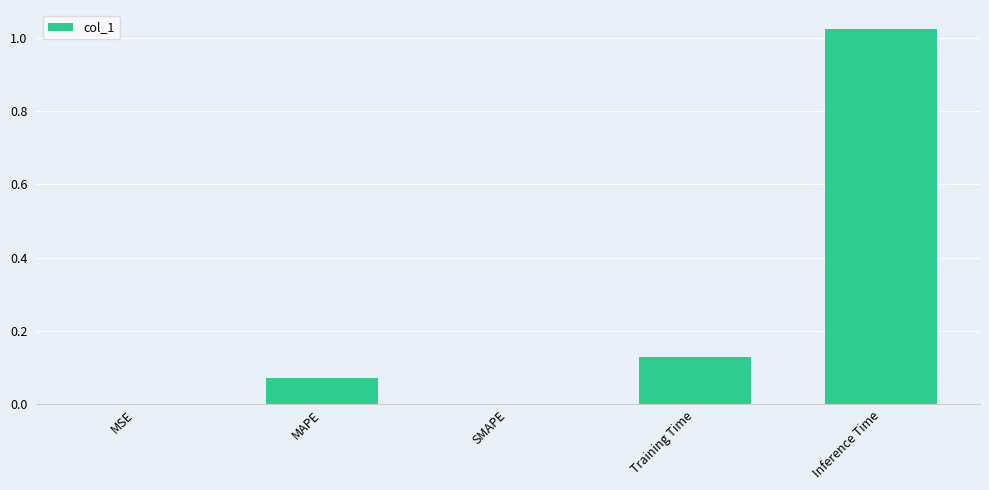

What is the average value?

0.2